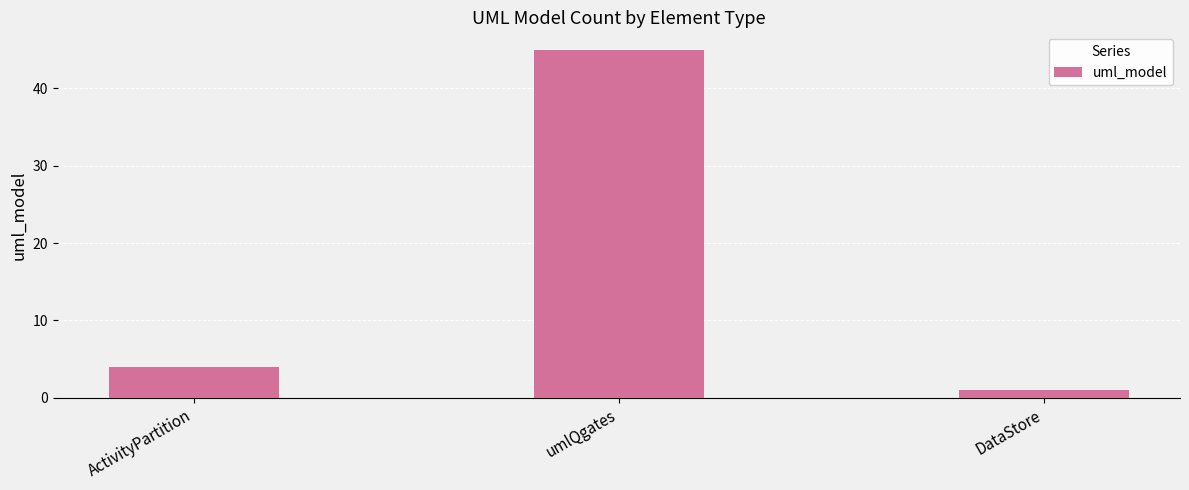

Is it true that the value at DataStore is 1?

True